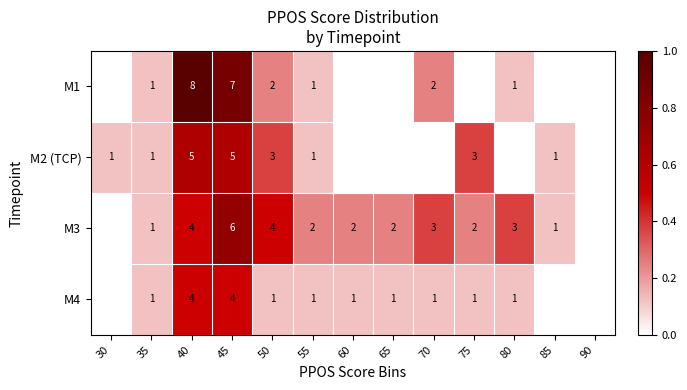

Is it true that M2 (TCP) equals 0 at 85?

False